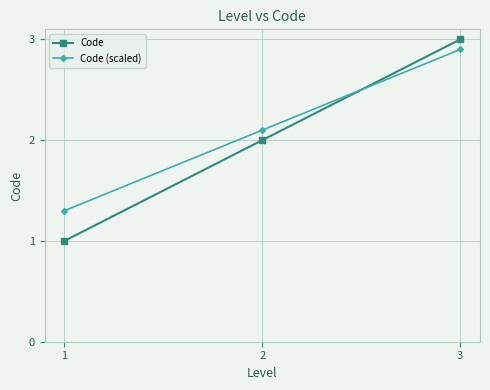

At which label does Code (scaled) first exceed 2?

2